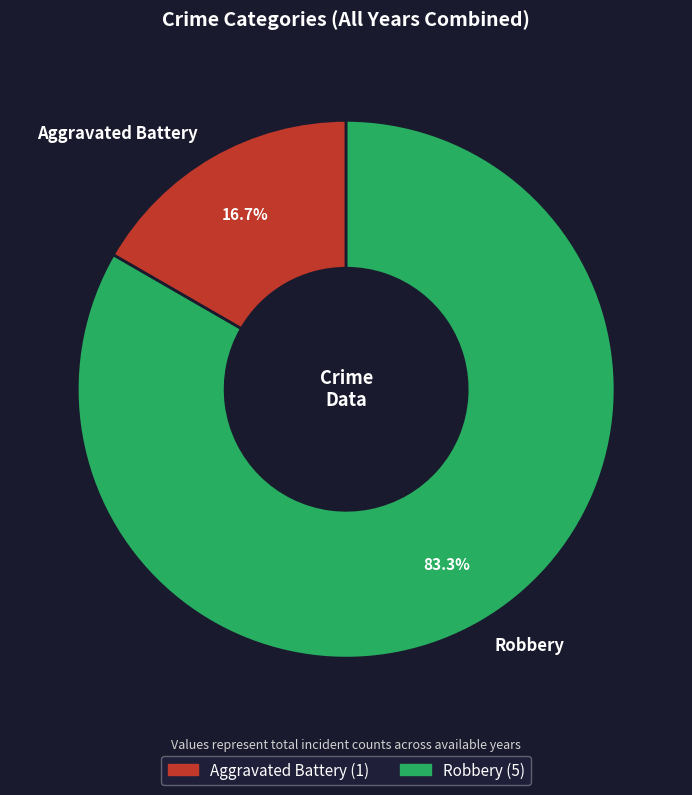

What portion of the pie excludes Robbery?

16.7%